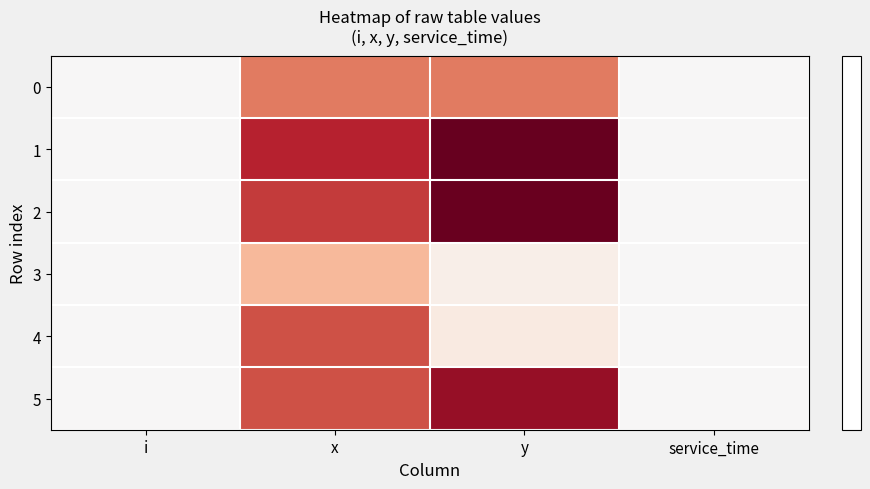

Which series has the widest spread of values?

1